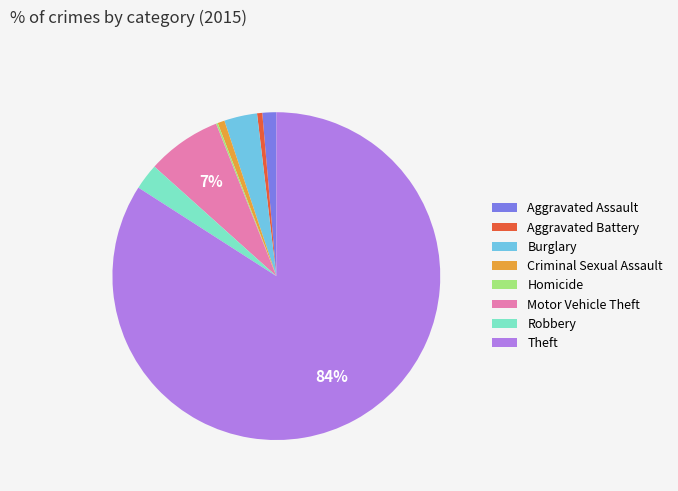

To the nearest percent, what portion does Aggravated Assault represent?

1%